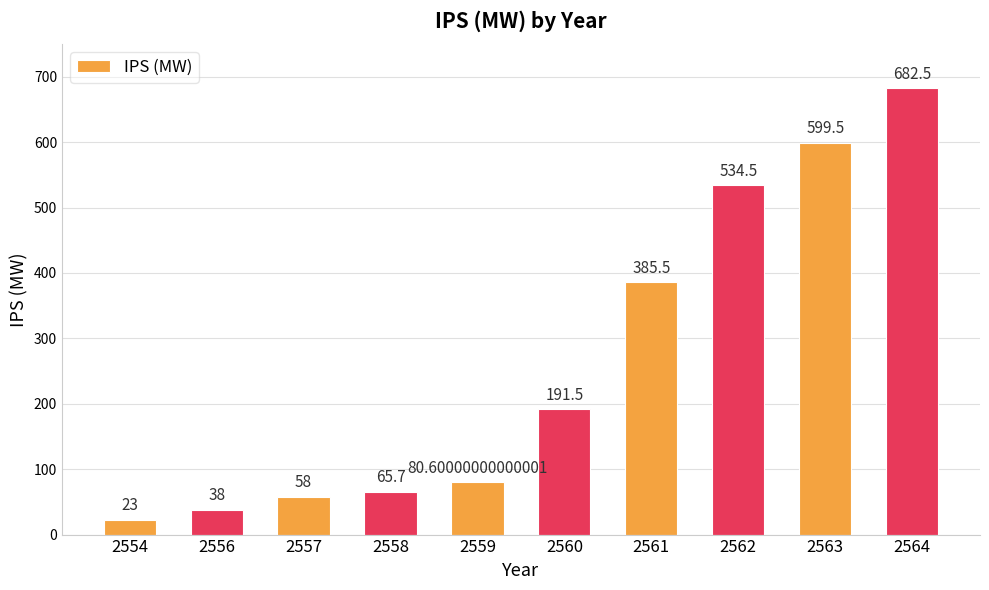

Rank the categories by value from lowest to highest.

2554, 2556, 2557, 2558, 2559, 2560, 2561, 2562, 2563, 2564